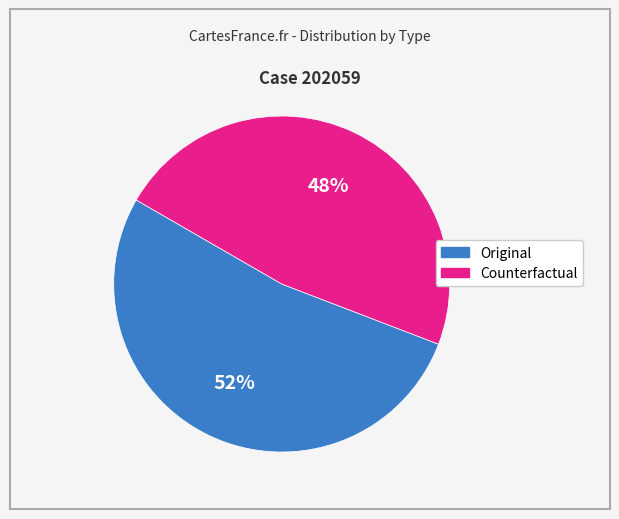

How many slices are in this pie chart?

2